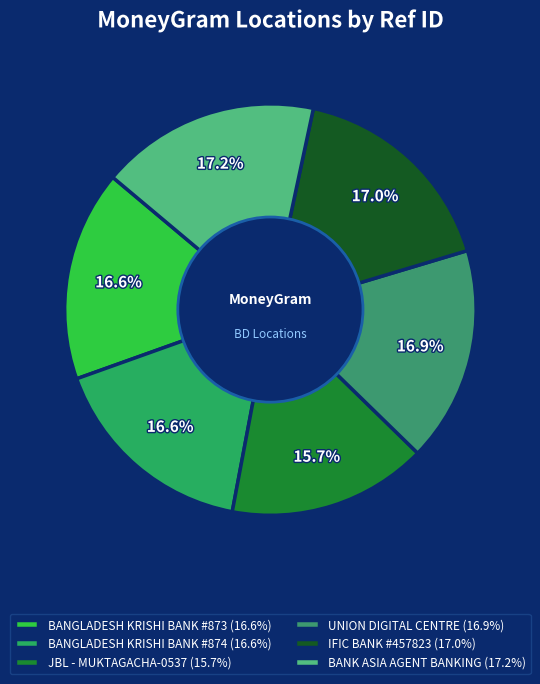

To the nearest percent, what percentage of the pie is JBL - MUKTAGACHA-0537?

16%